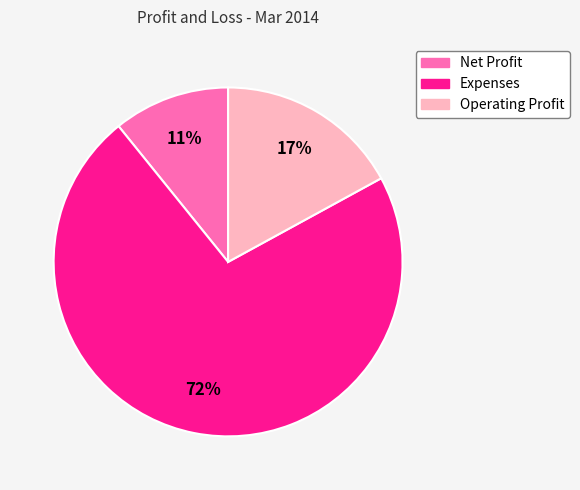

The Net Profit slice represents 11% of the pie. True or false?

True